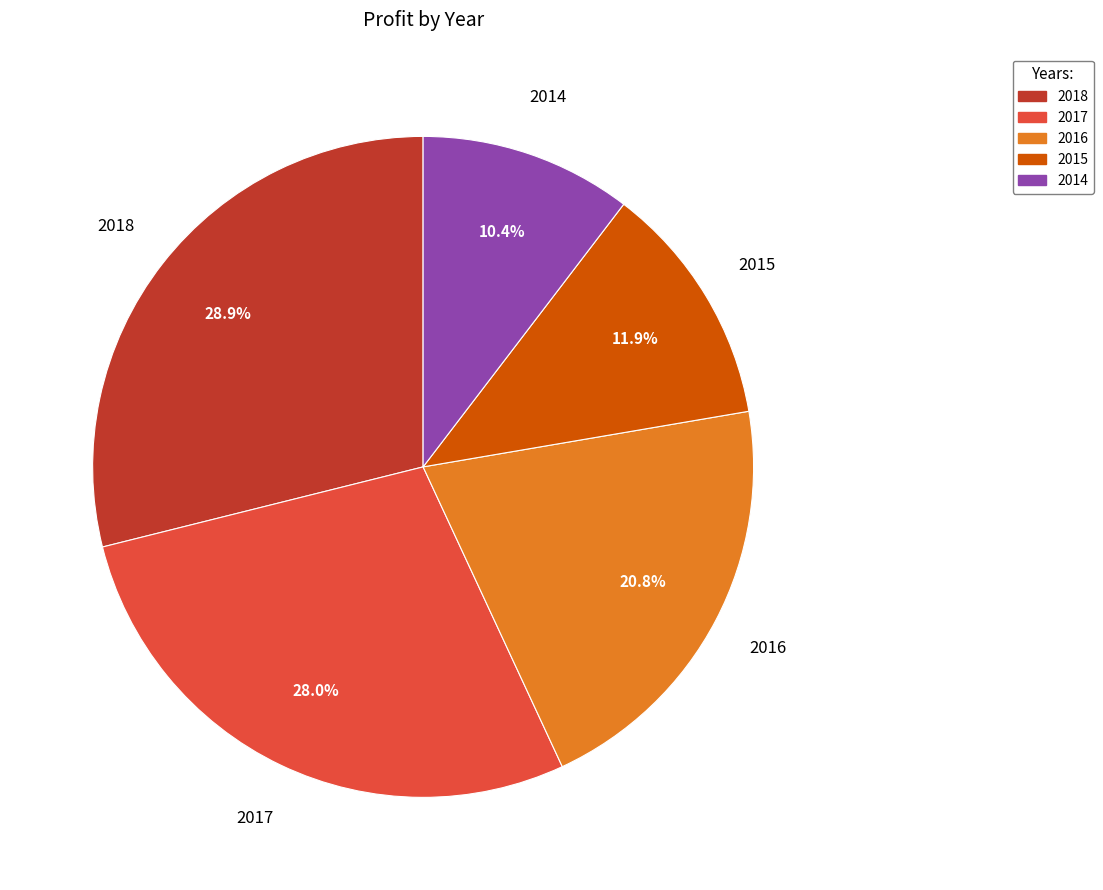

To the nearest percent, what is the average slice percentage?

20%